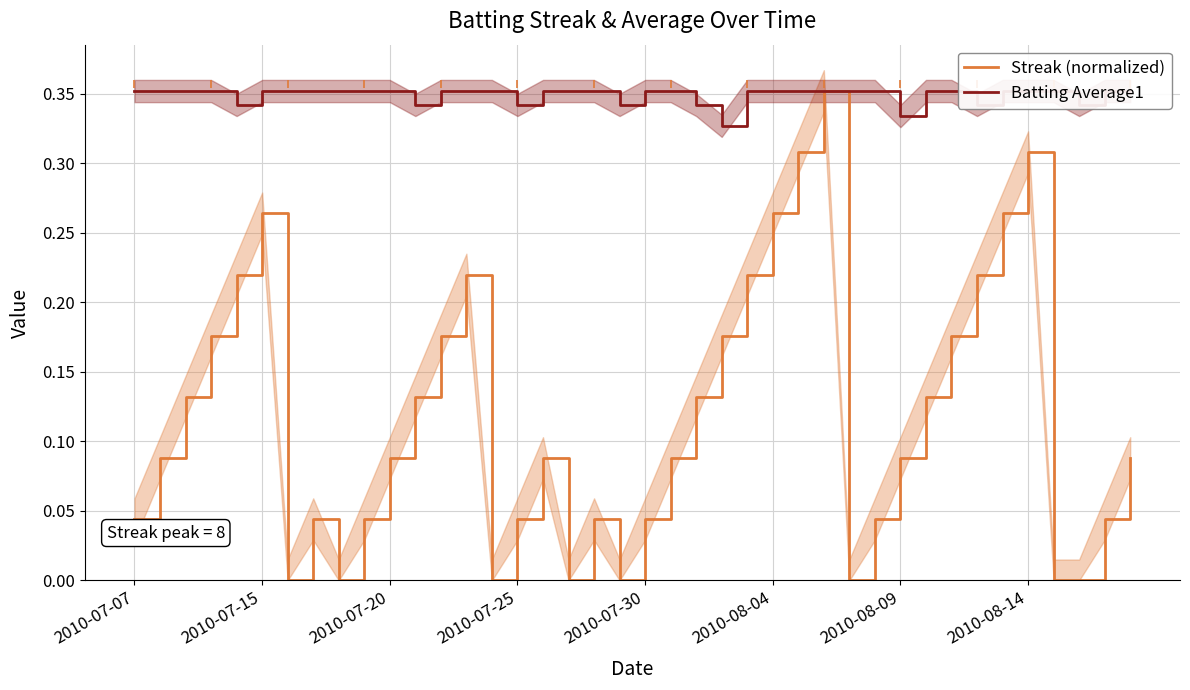

Count the number of data series in this chart.

2